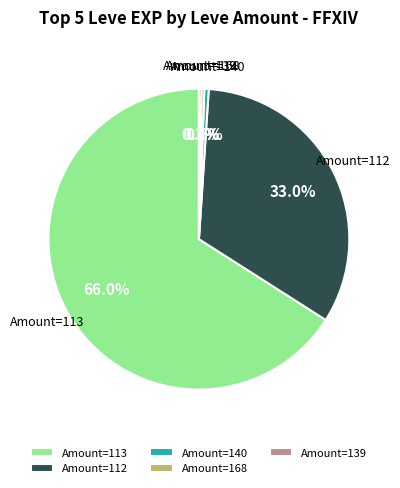

Which has a higher value, Amount=140 or Amount=112?

Amount=112